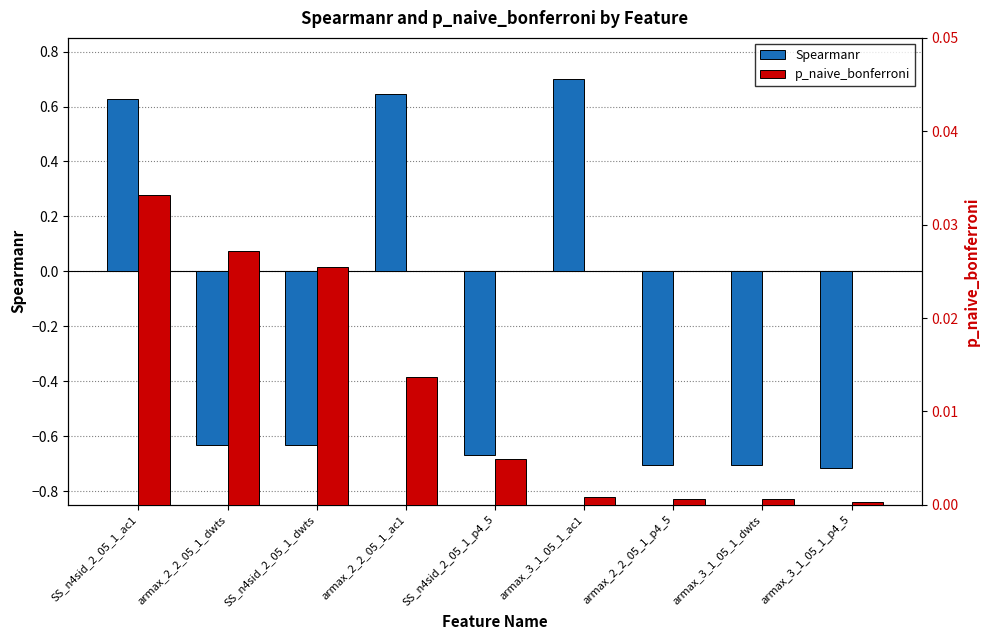

Rank the series by their average value, from lowest to highest.

Spearmanr, p_naive_bonferroni